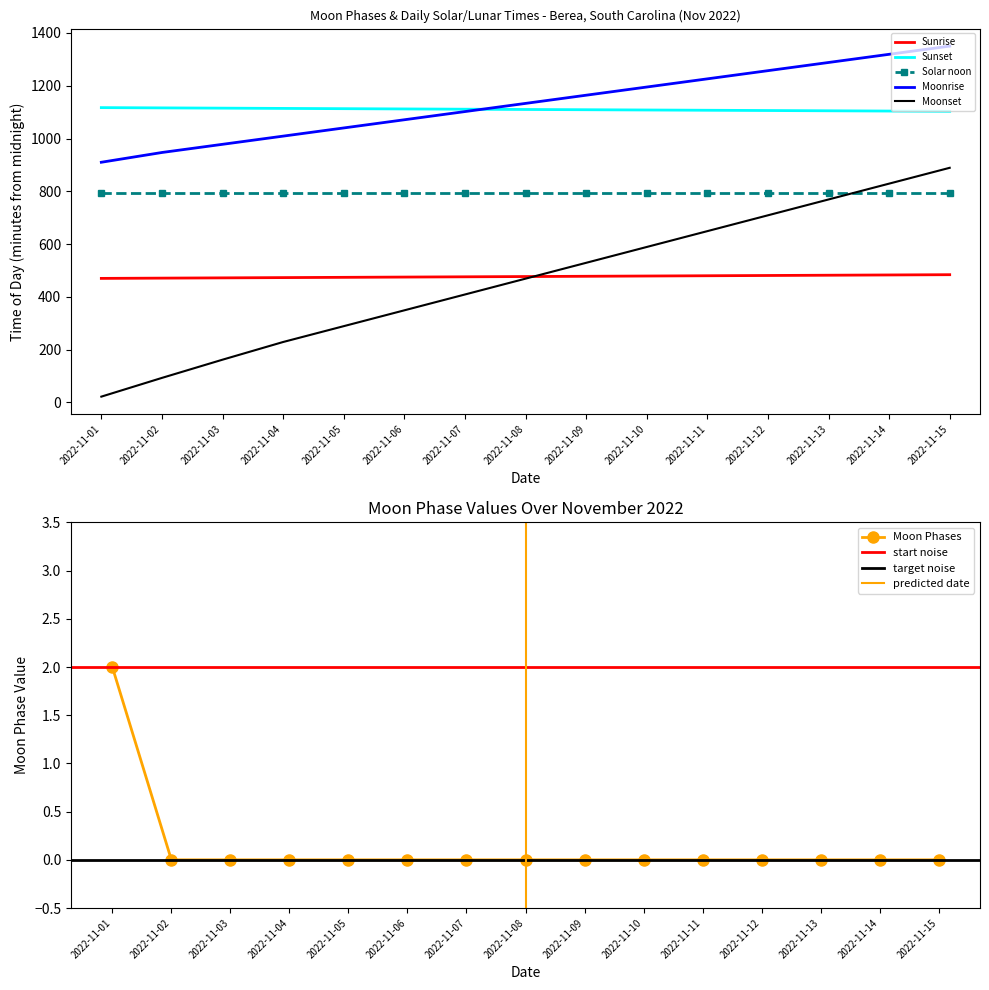

List the labels in order of value, largest first.

2022-11-01, 2022-11-02, 2022-11-03, 2022-11-04, 2022-11-05, 2022-11-06, 2022-11-07, 2022-11-08, 2022-11-09, 2022-11-10, 2022-11-11, 2022-11-12, 2022-11-13, 2022-11-14, 2022-11-15